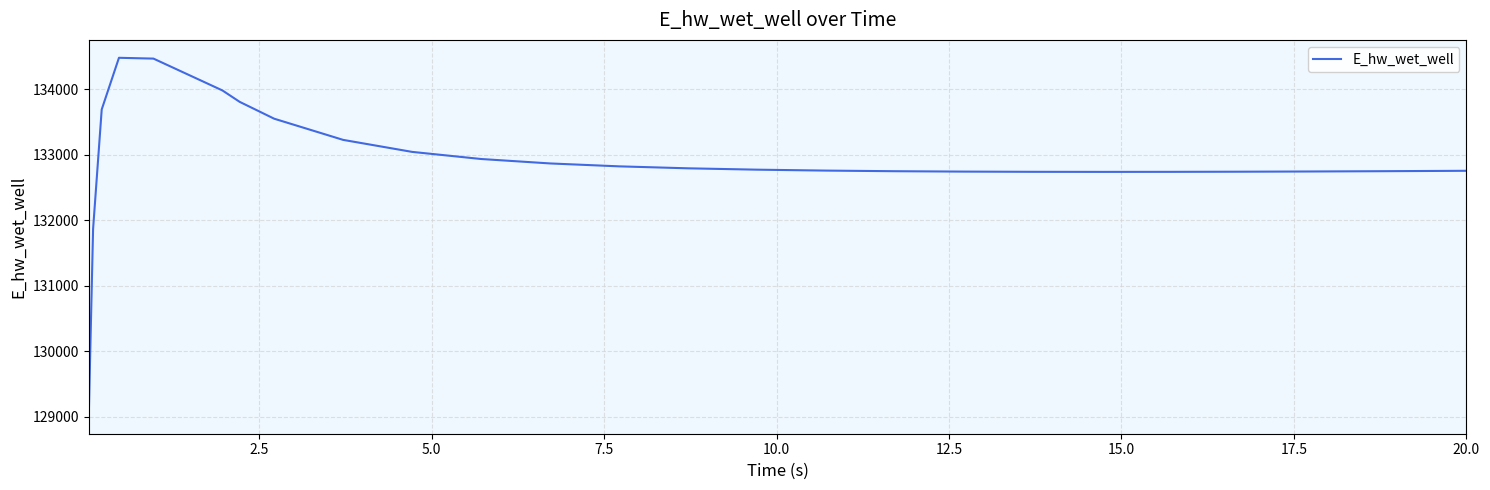

What is the greatest value displayed?

134481.5